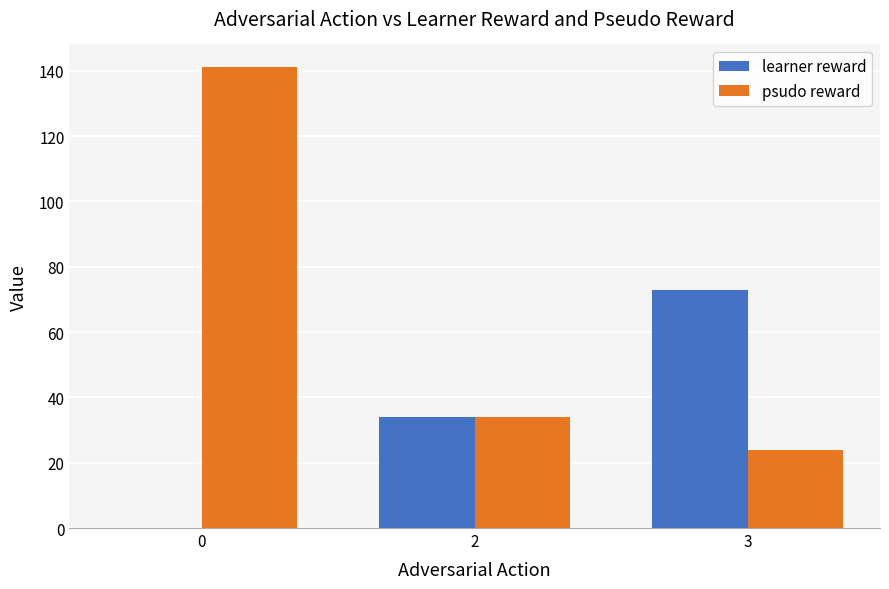

Where is learner reward nearest to the value 36?

2